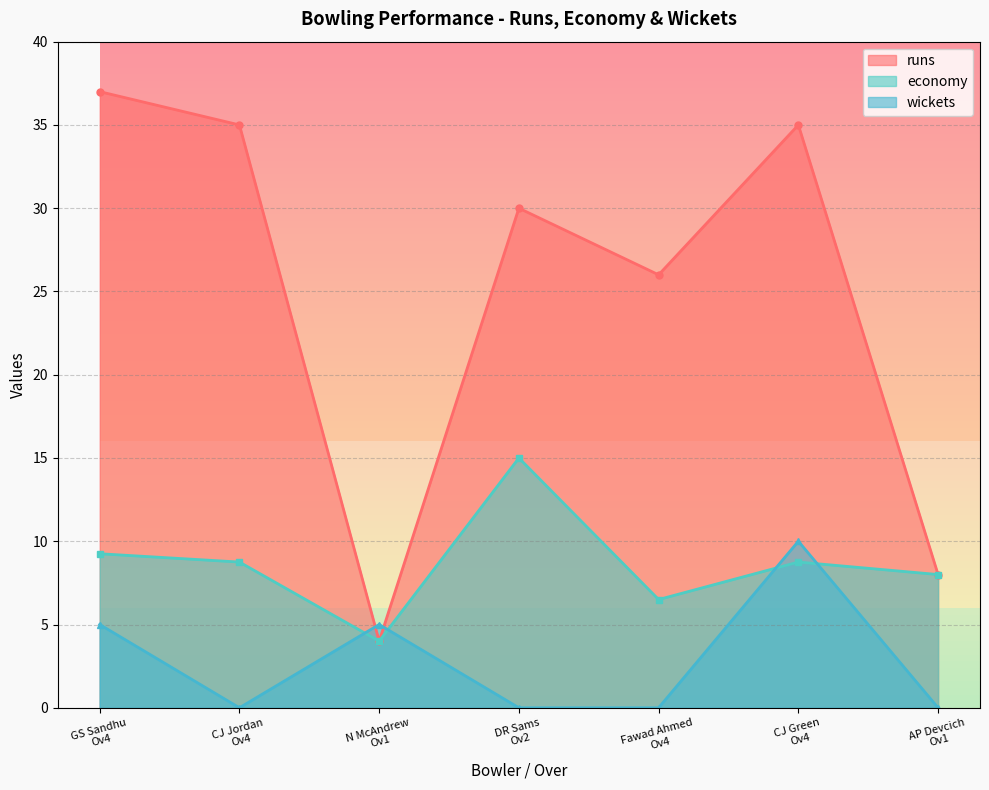

What is the difference between the maximum and minimum values in the runs series?

33.0